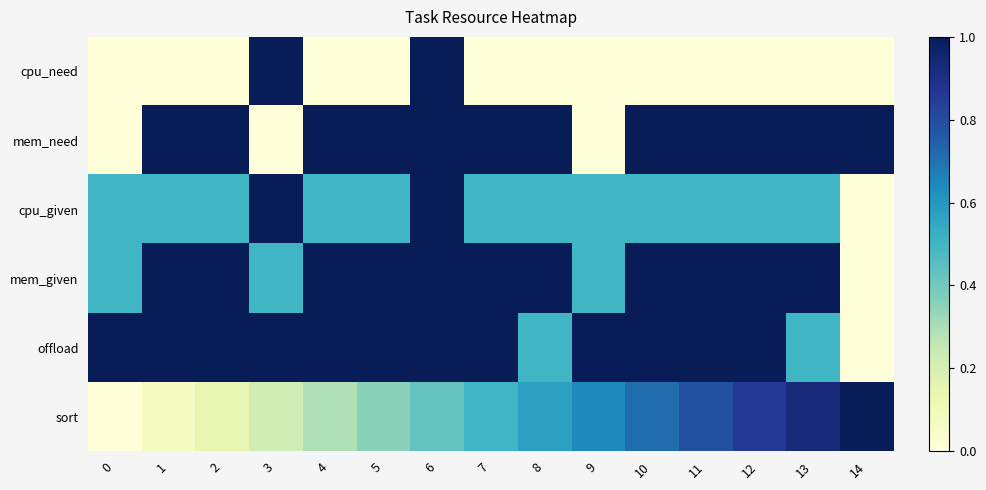

How many distinct data groups are displayed?

6